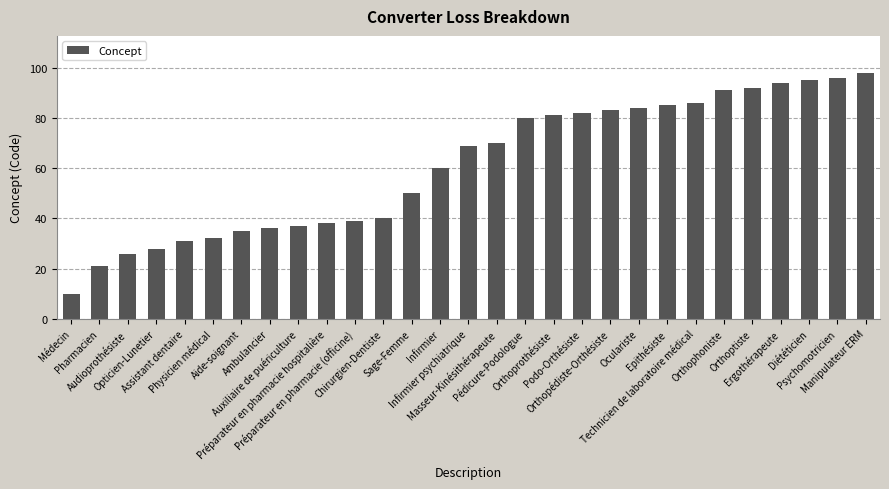

Rank the categories by value from lowest to highest.

Médecin, Pharmacien, Audioprothésiste, Opticien-Lunetier, Assistant dentaire, Physicien médical, Aide-soignant, Ambulancier, Auxiliaire de puériculture, Préparateur en pharmacie hospitalière, Préparateur en pharmacie (officine), Chirurgien-Dentiste, Sage-Femme, Infirmier, Infirmier psychiatrique, Masseur-Kinésithérapeute, Pédicure-Podologue, Orthoprothésiste, Podo-Orthésiste, Orthopédiste-Orthésiste, Oculariste, Epithésiste, Technicien de laboratoire médical, Orthophoniste, Orthoptiste, Ergothérapeute, Diététicien, Psychomotricien, Manipulateur ERM